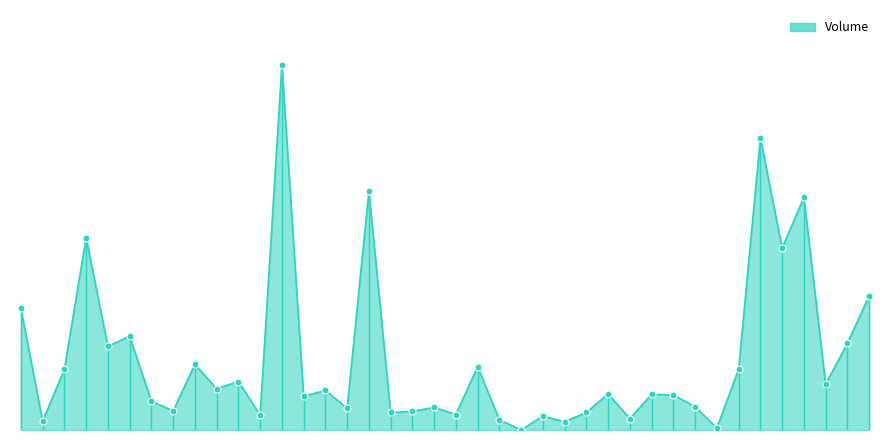

Does the chart have visible grid lines?

No